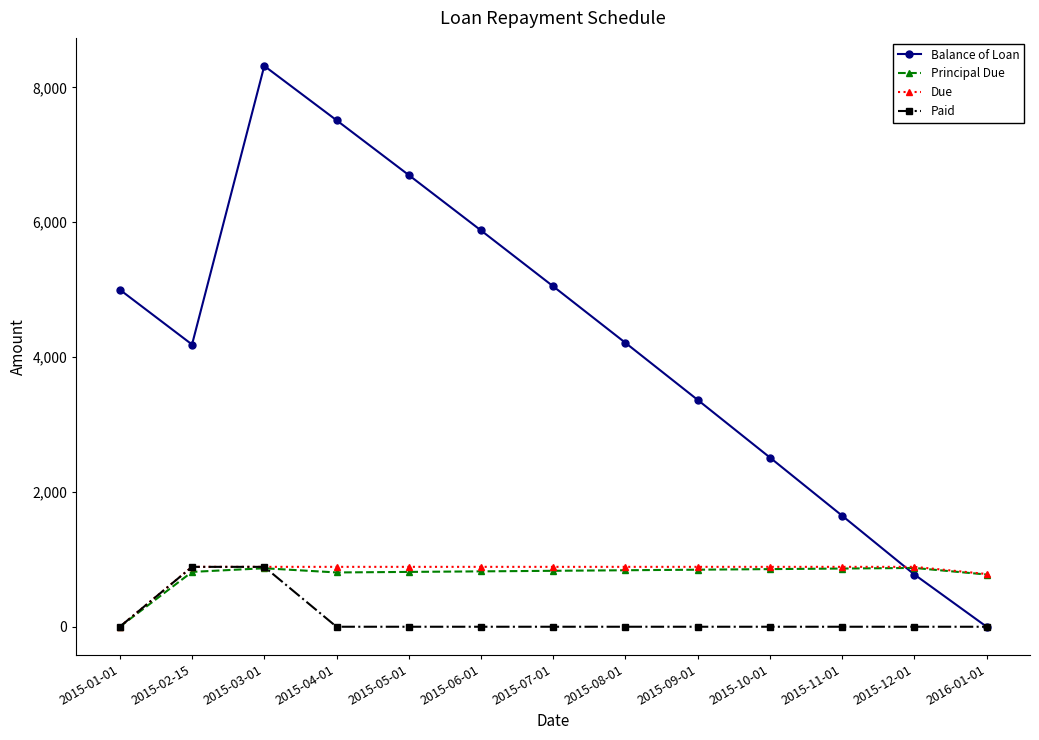

What is the greatest value displayed?

8319.0